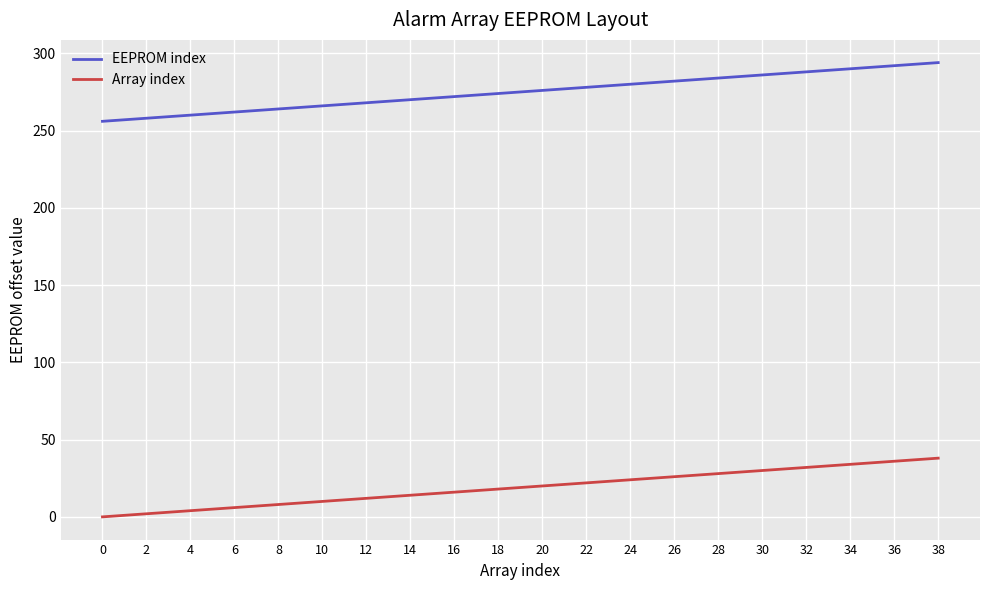

True or false: EEPROM index and Array index cross at least once.

False